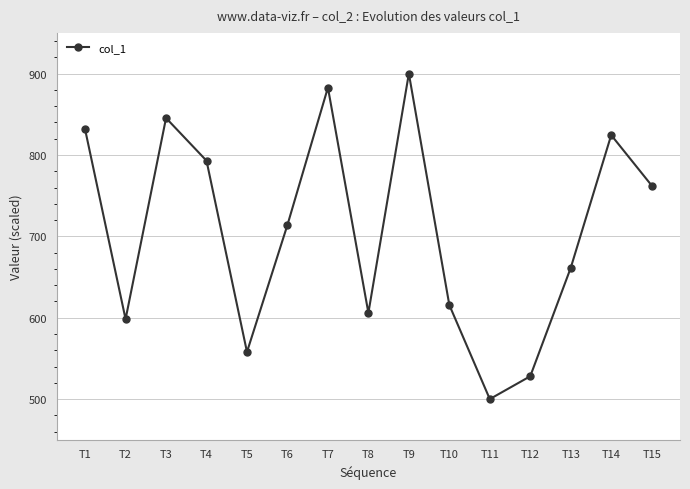

Approximately how many times larger is the value at T7 compared to T10?

1.4